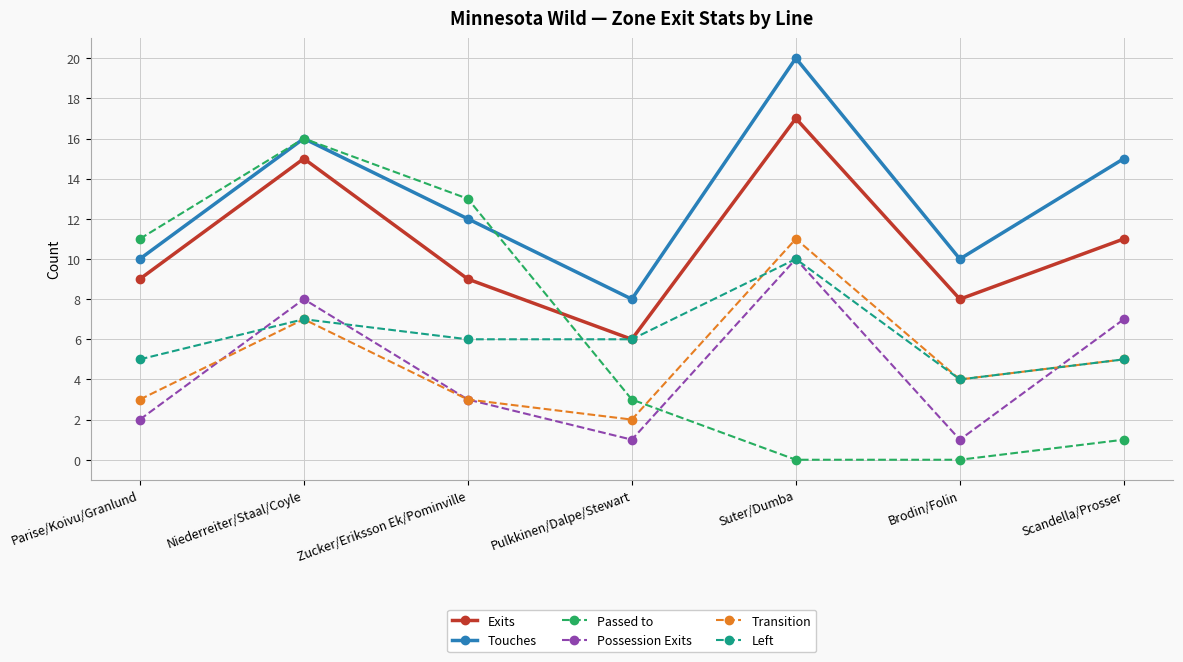

Count the number of categories in the chart.

7